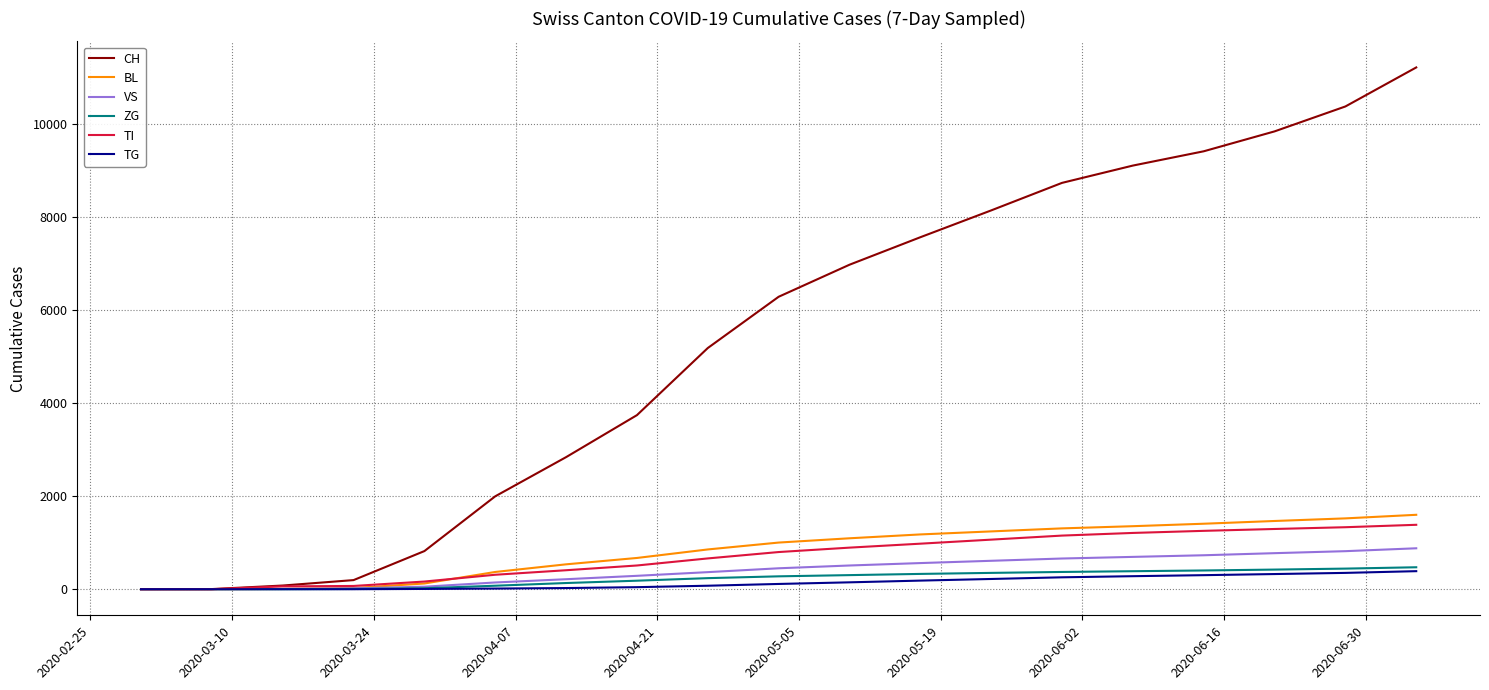

Count the number of categories in the chart.

19